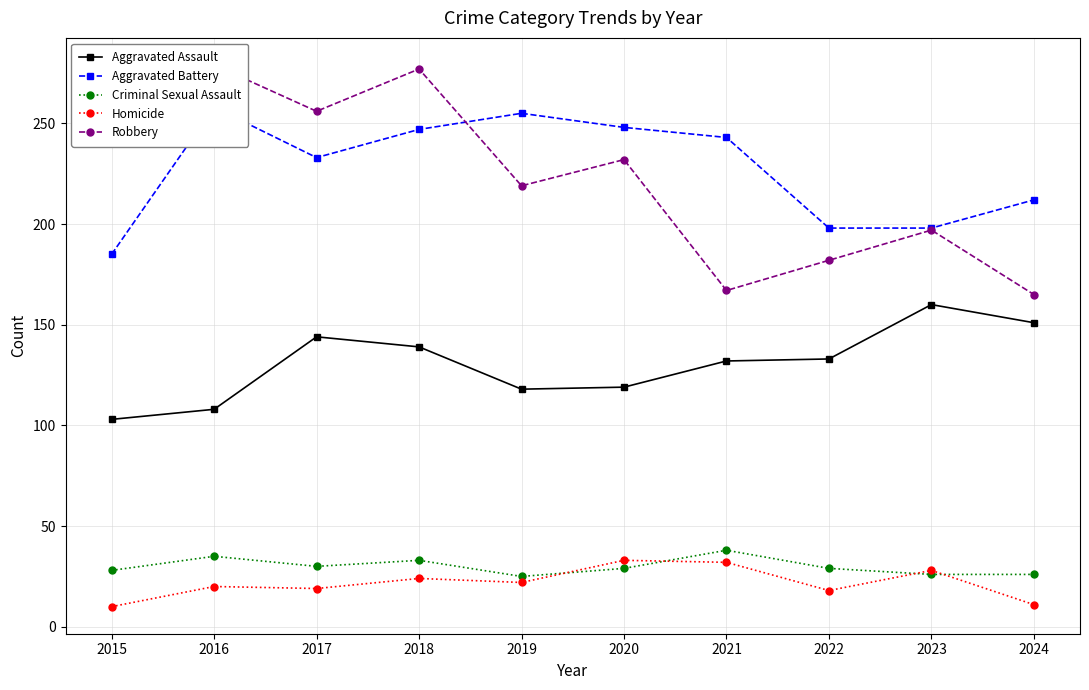

Between 2015 and 2023, which series saw the biggest shift?

Aggravated Assault